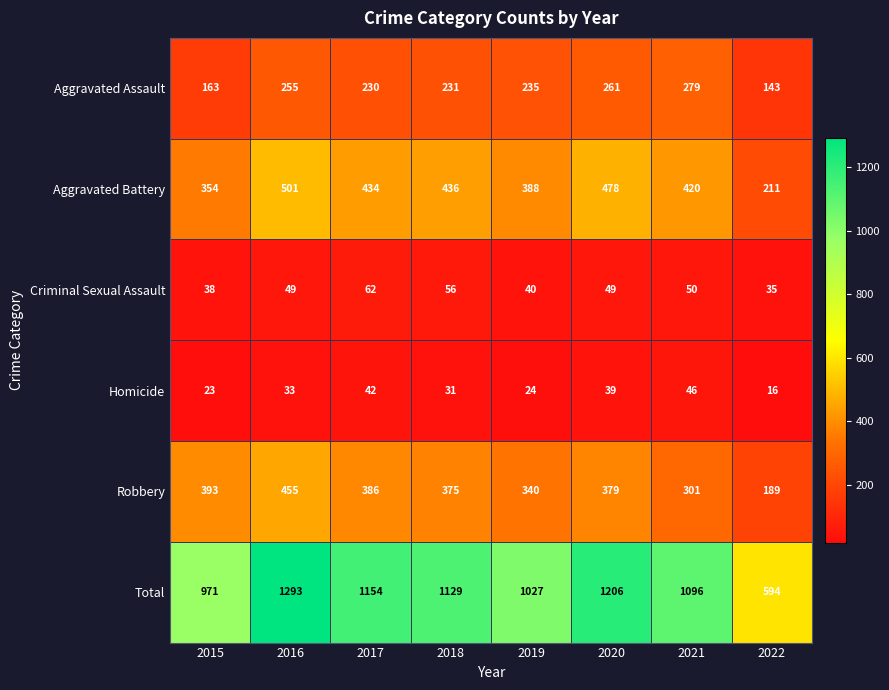

The Aggravated Assault series shows 61 at 2017. True or false?

False